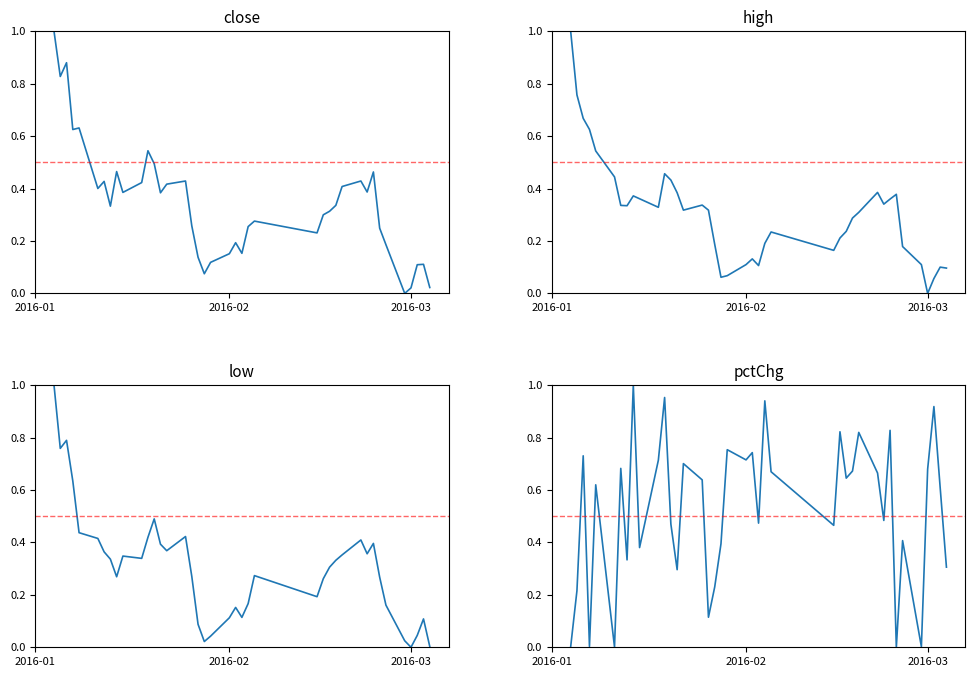

What is the highest value of the close series?

1.0